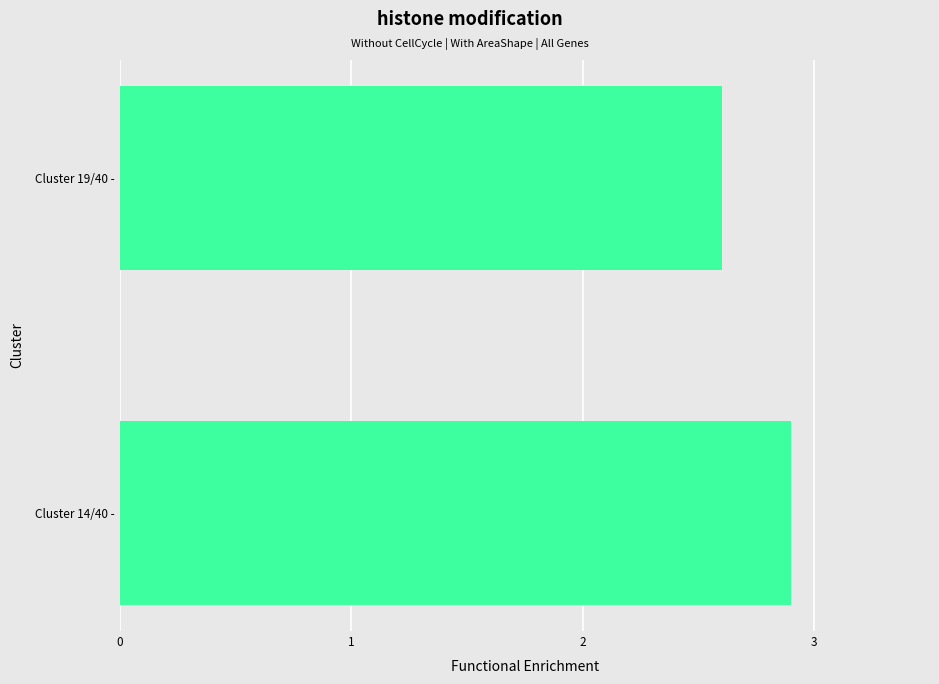

What is the difference between the maximum and minimum values?

0.3